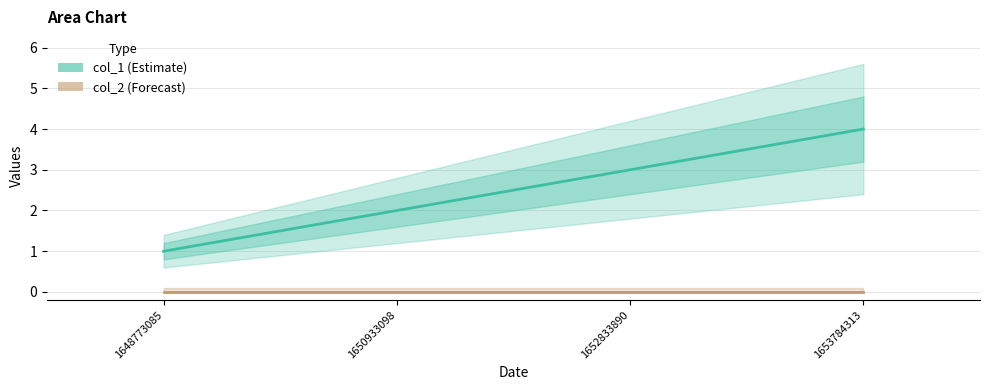

Which has a higher value, 1648773085 or 1652833890?

1652833890